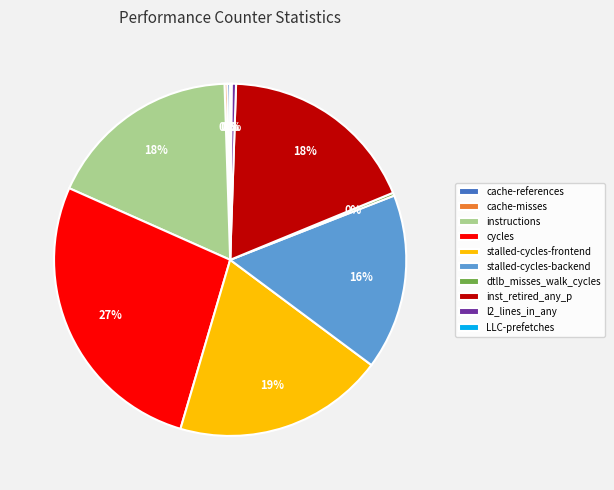

The l2_lines_in_any slice represents 0% of the pie. True or false?

True